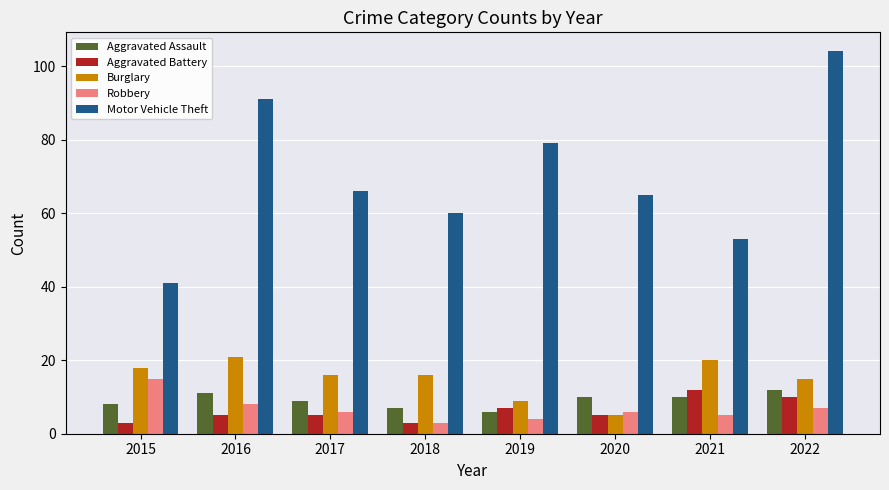

Which series changed the most between 2020 and 2022?

Motor Vehicle Theft